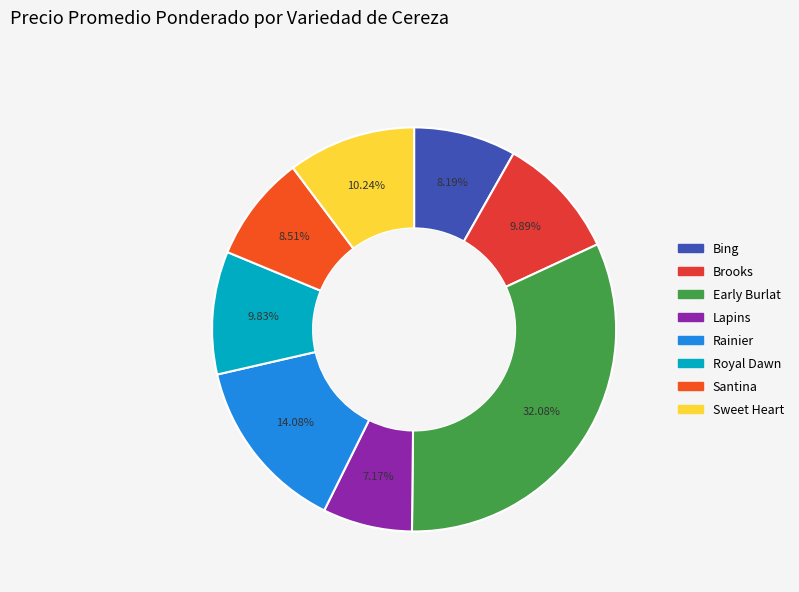

Does Early Burlat account for over 50% of the chart?

No